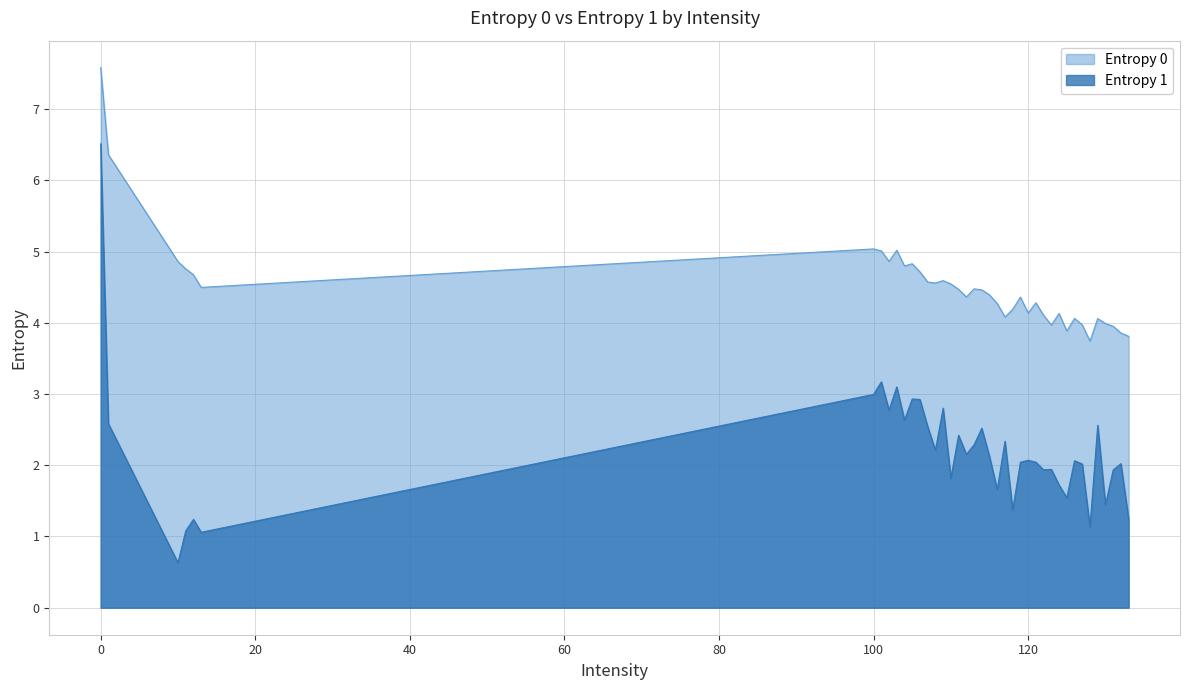

What is the total value across all series at 0?

14.1